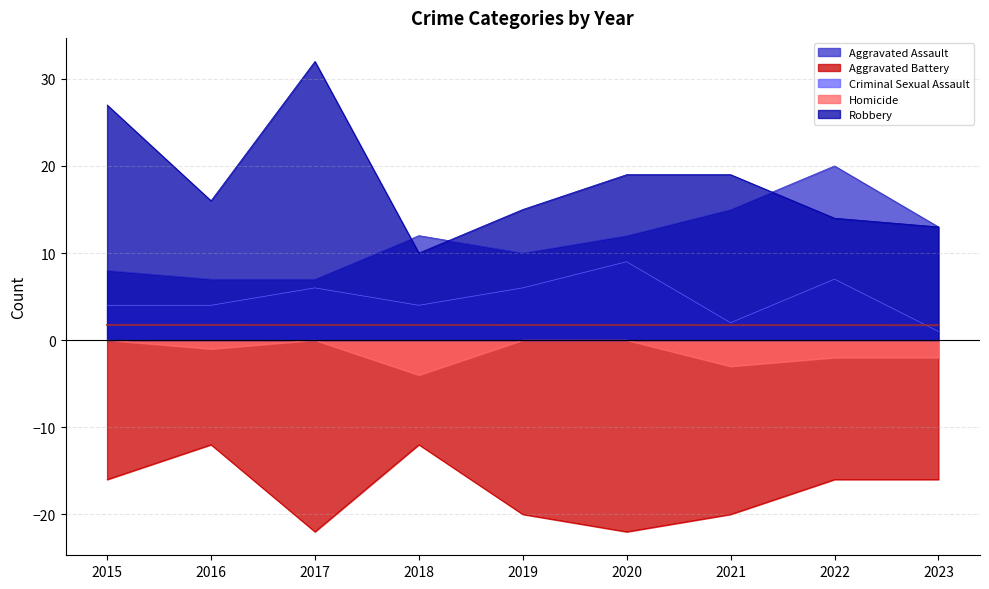

At which category is the sum across all series the highest?

2015